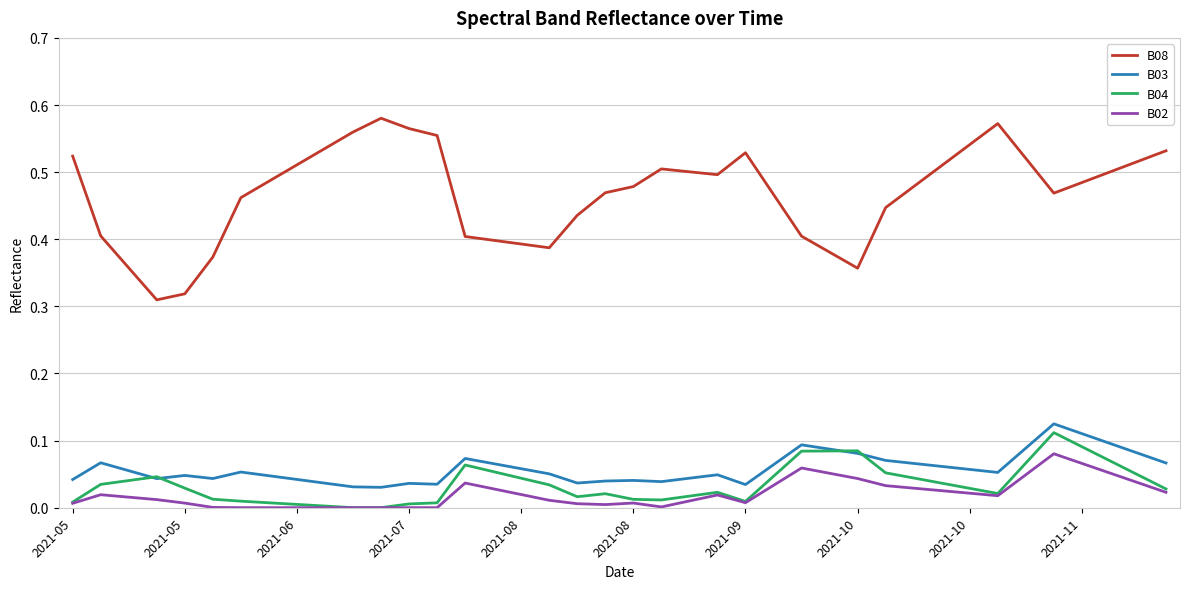

Rank the series by their maximum value, from highest to lowest.

B08, B03, B04, B02